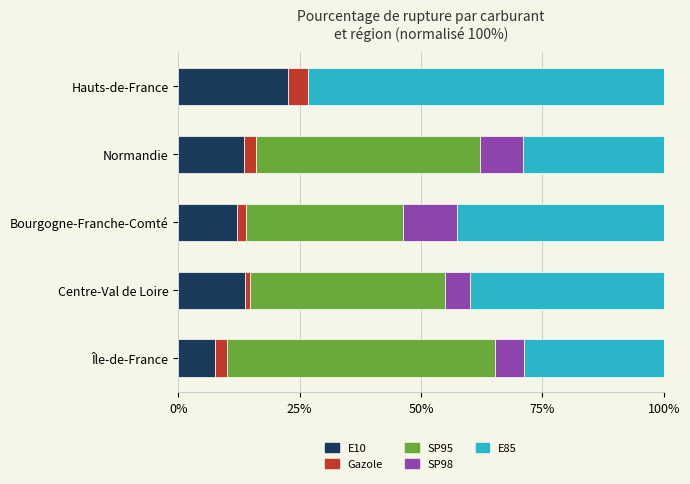

How many data points does each series have?

5